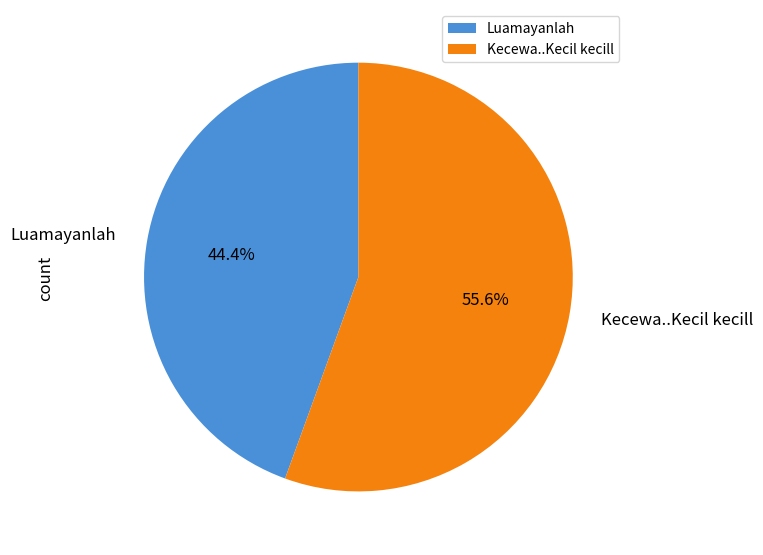

Which slice is the smallest?

Luamayanlah